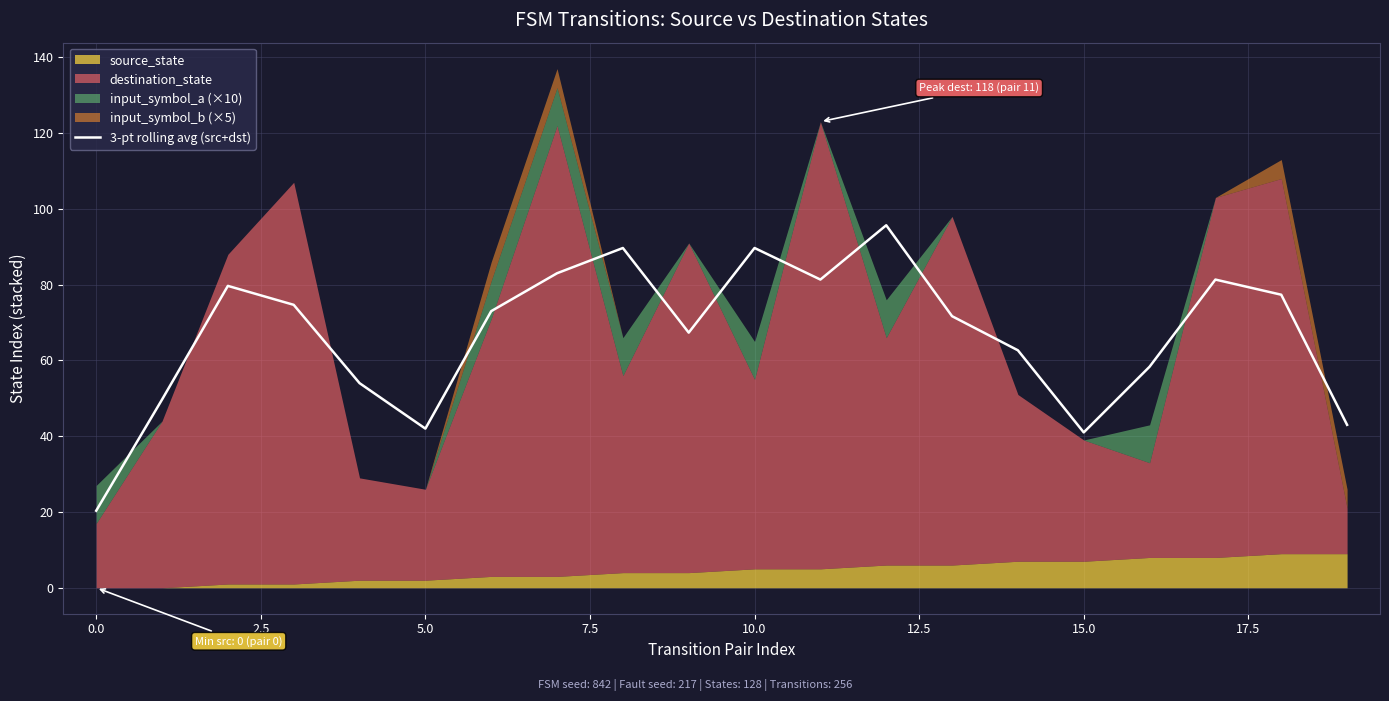

What is the lowest value of the 3-pt rolling avg (src+dst) series?

20.3